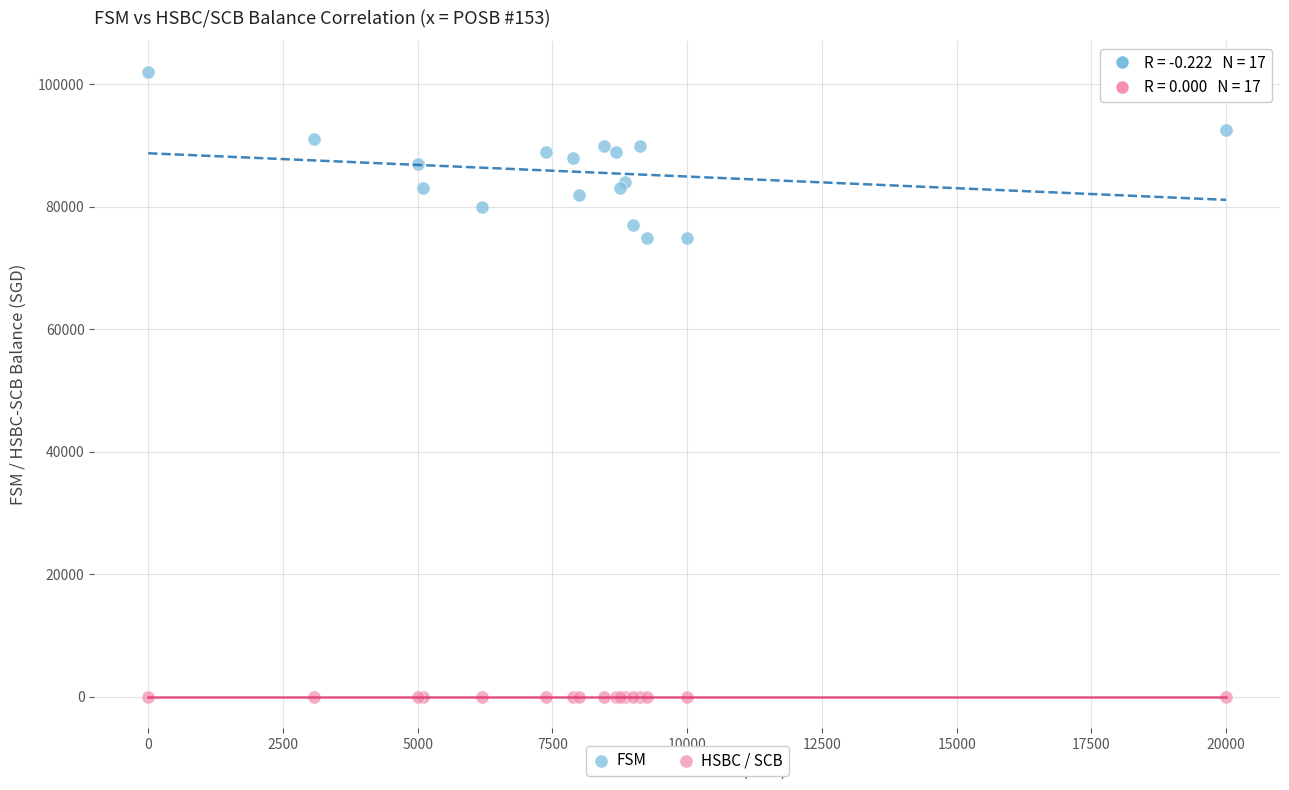

Which series contains the lowest Y value?

HSBC / SCB